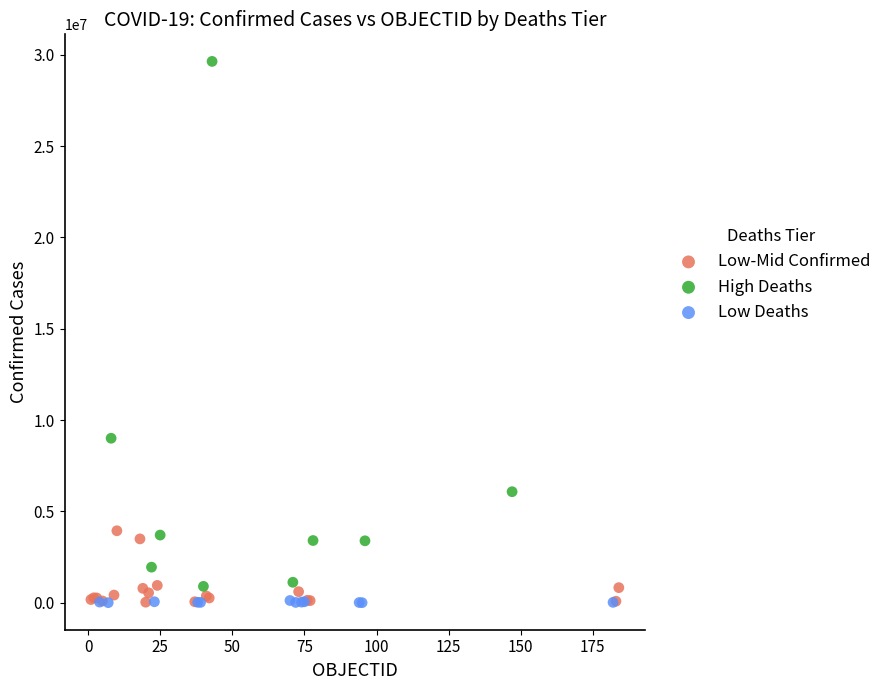

Which series reaches the maximum Y coordinate?

High Deaths